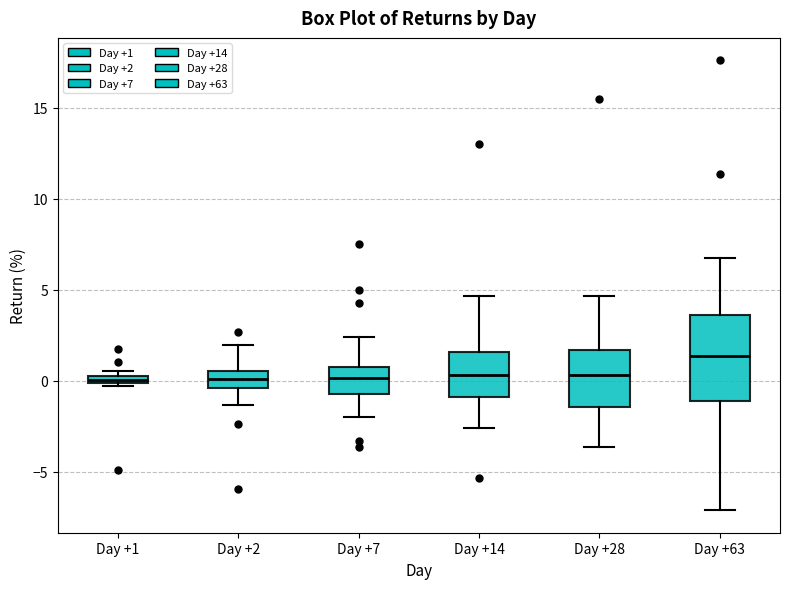

Which box is the tallest, from its lower edge to its upper edge?

Day +63